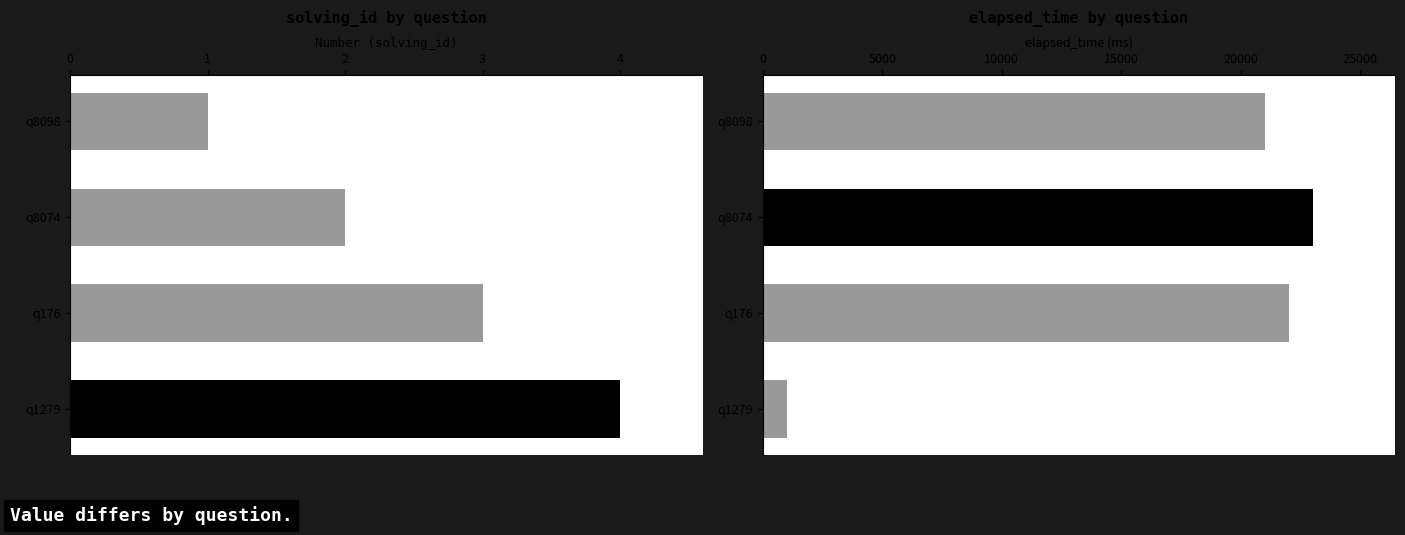

What is the value of the elapsed_time bar at the 3rd from the left?

22000